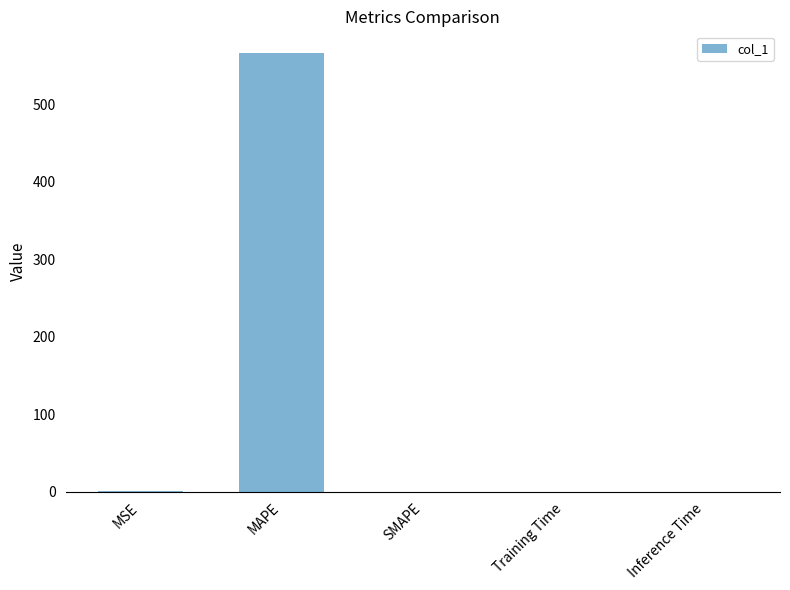

What is the sum of all values?

566.3